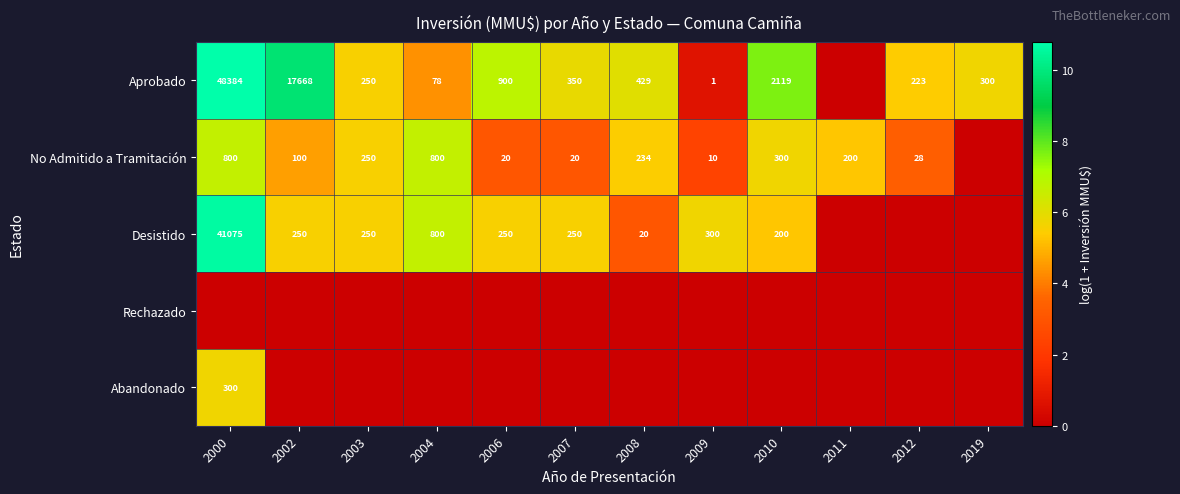

What is the sum of the Aprobado values at 2019 and 2008?

729